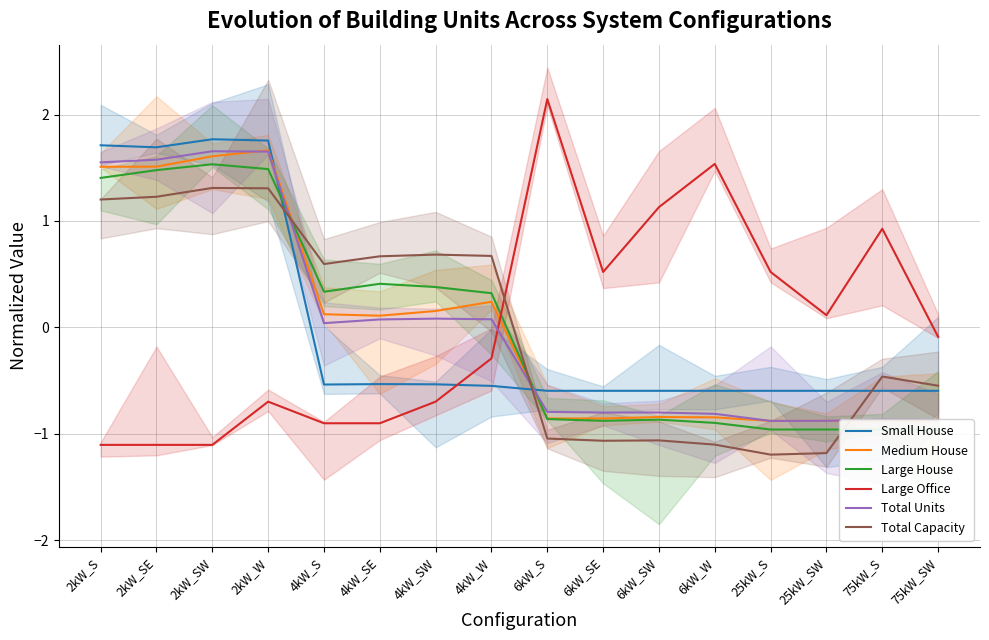

What is the difference between the maximum and minimum values in the Total Units series?

2.5